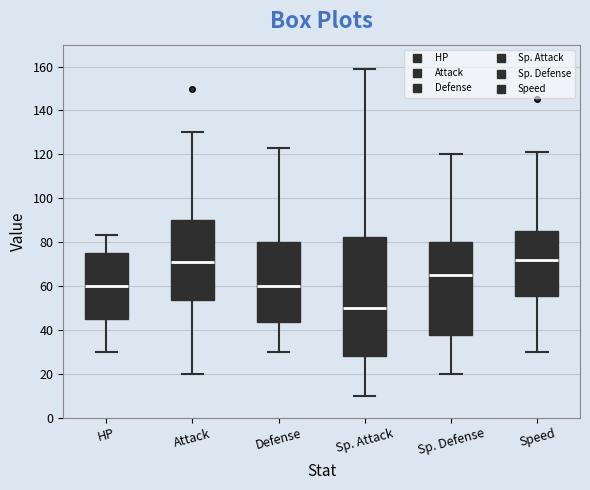

Which box is the tallest, from its lower edge to its upper edge?

Sp. Attack